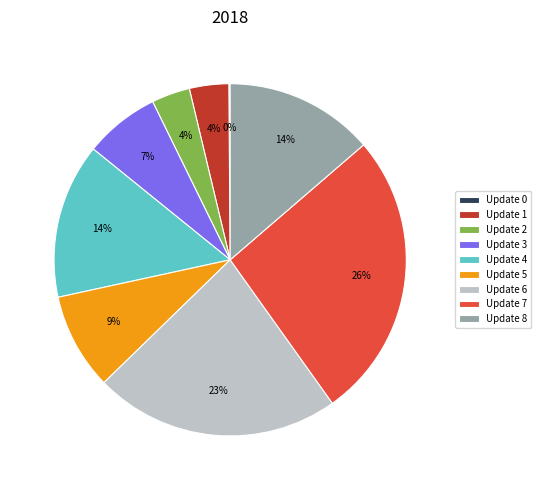

Is the sum of Update 7 and Update 4 greater than half?

No